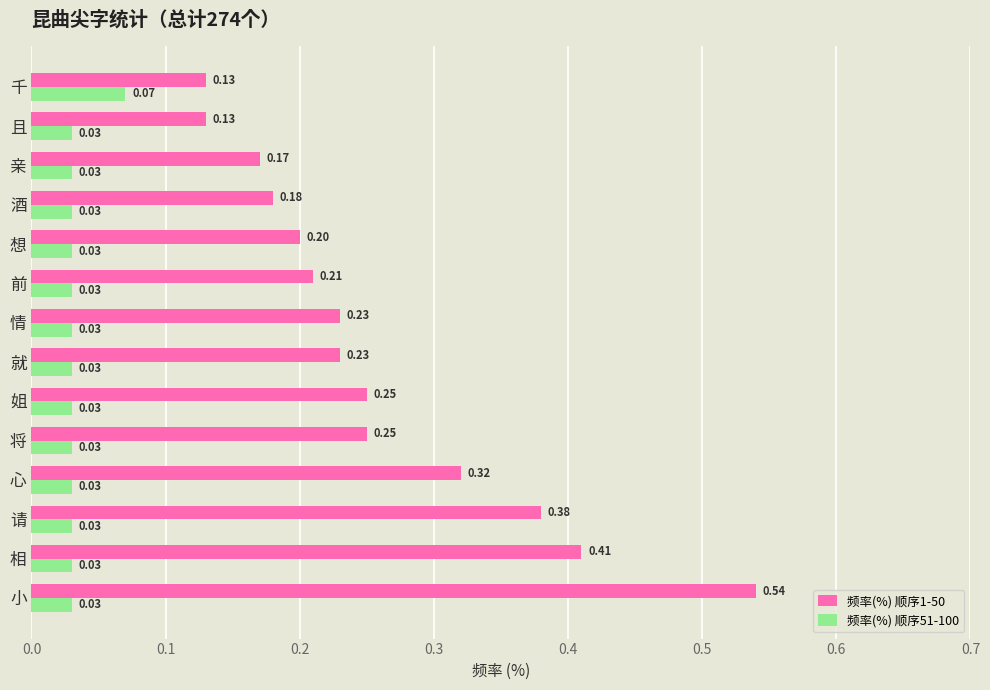

What is the sum of all 频率(%) 顺序1-50 values?

3.6